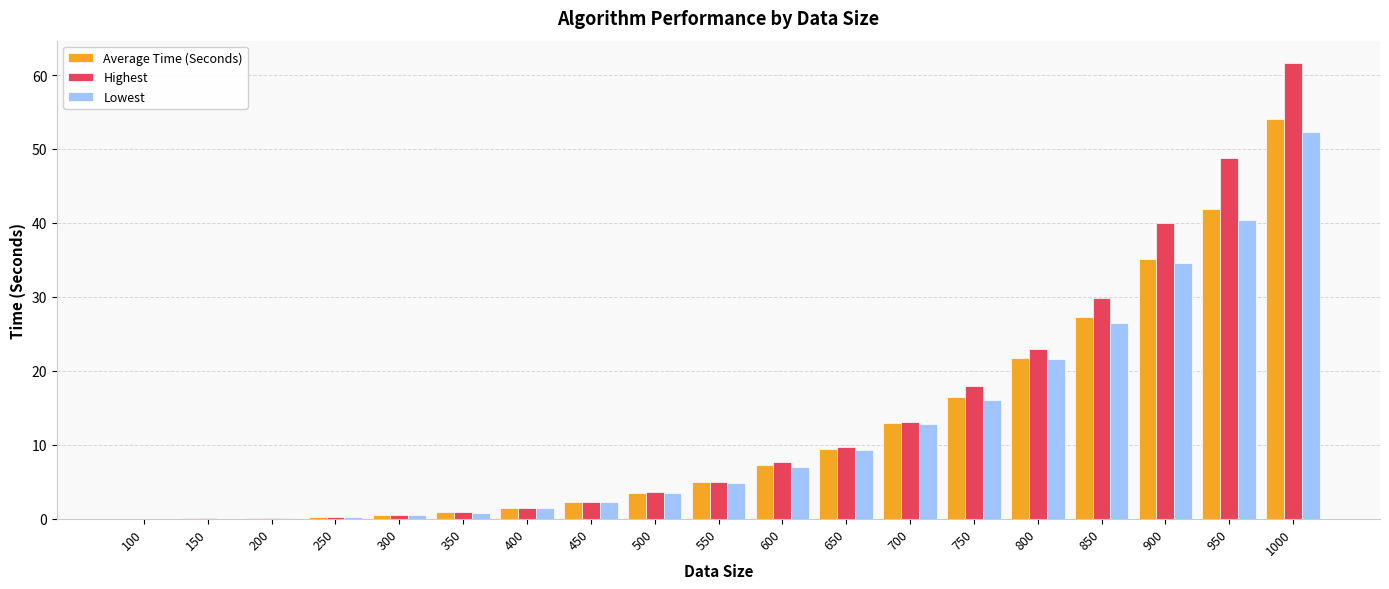

Which series changed the most between 450 and 800?

Highest